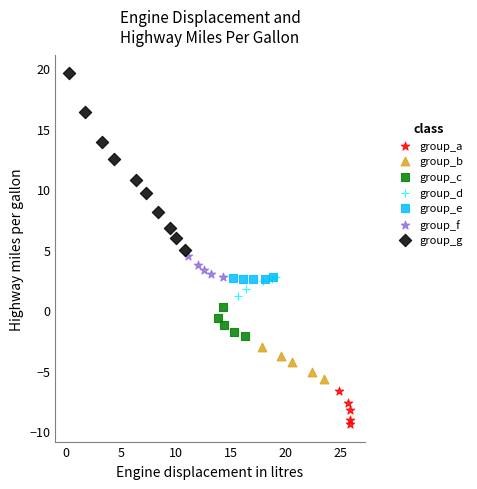

What are all the series names shown in the legend?

group_a, group_b, group_c, group_d, group_e, group_f, group_g